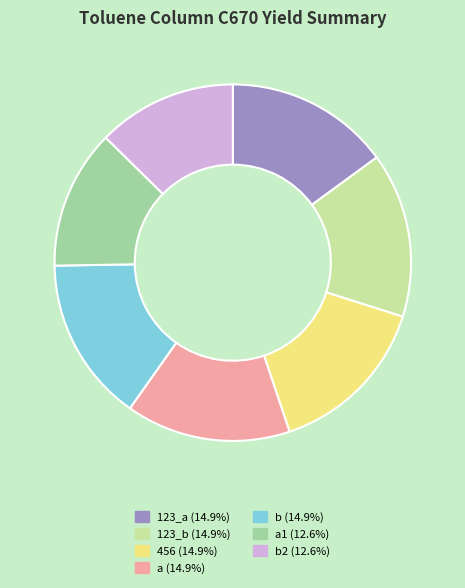

Count the number of slices in the pie.

7